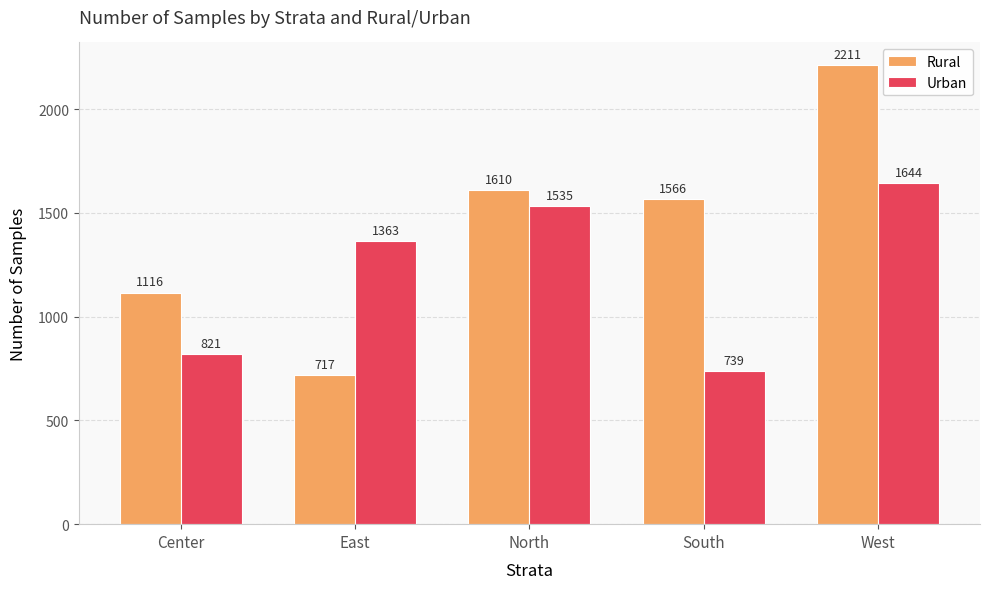

What is the value of the Urban bar at the 5th from the left?

1644